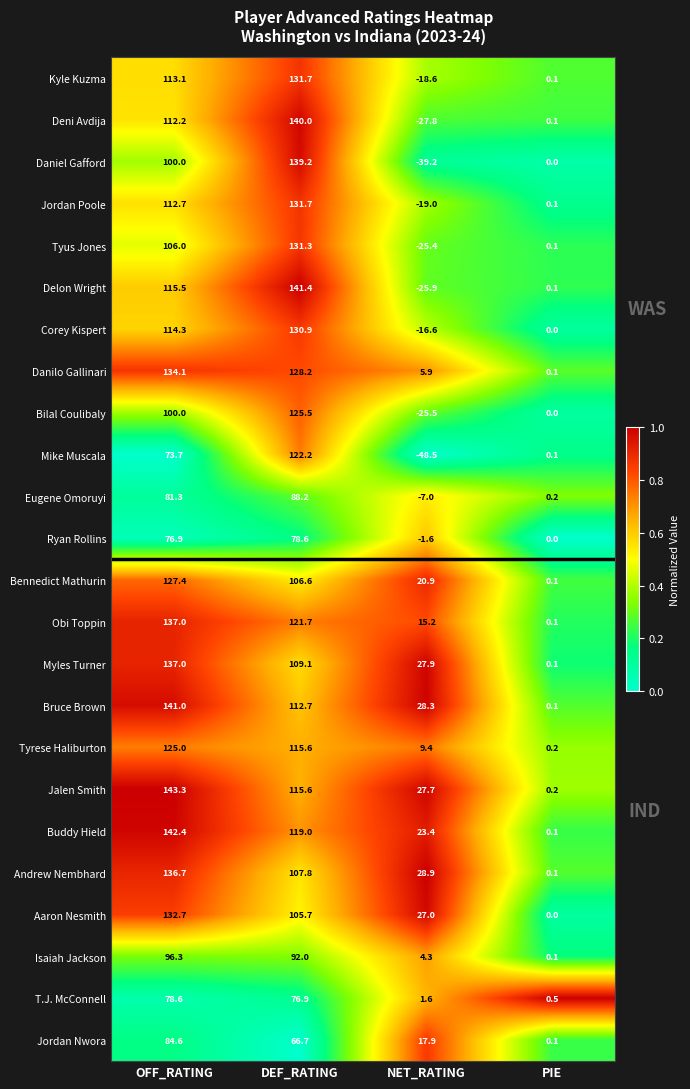

The value of Tyus Jones at DEF_RATING is 198.7. True or false?

False